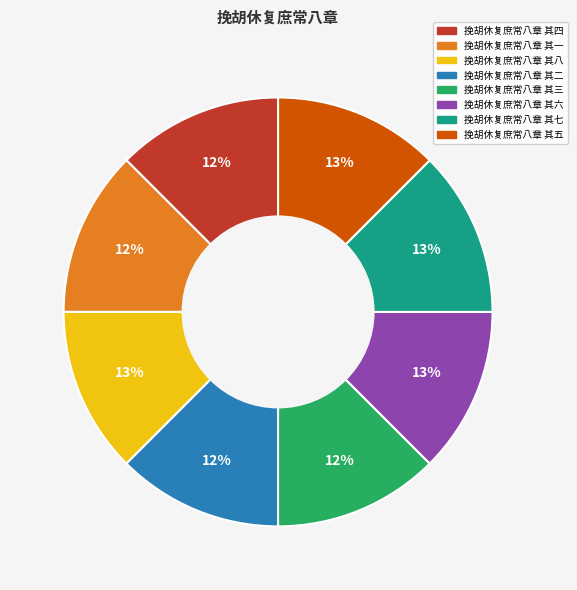

To the nearest percent, what portion does 挽胡休复庶常八章 其八 represent?

13%